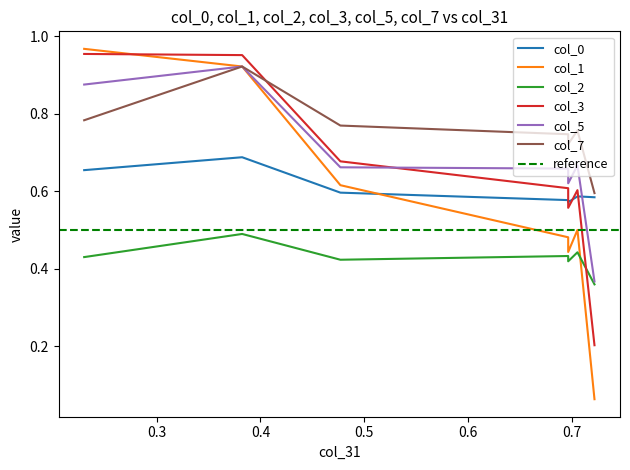

What is the difference between the maximum and minimum values in the col_1 series?

0.9